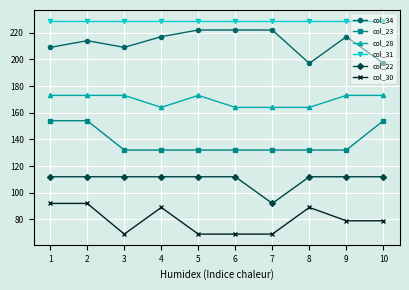

Rank the series at 1 from highest to lowest value.

col_31, col_34, col_28, col_23, col_22, col_30